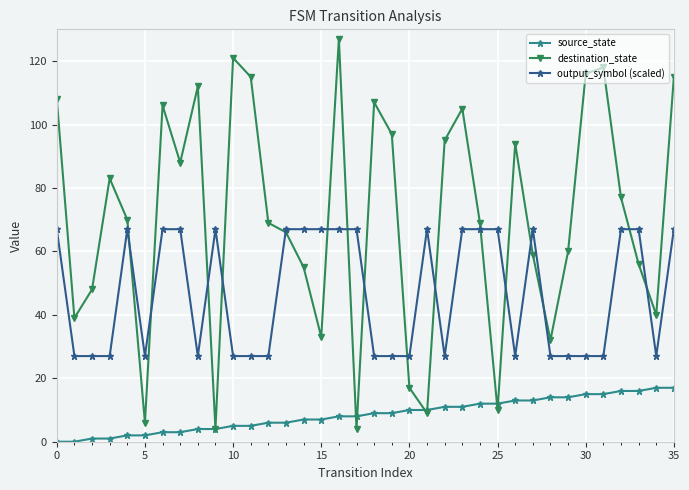

True or false: output_symbol (scaled) and source_state intersect in this chart.

False